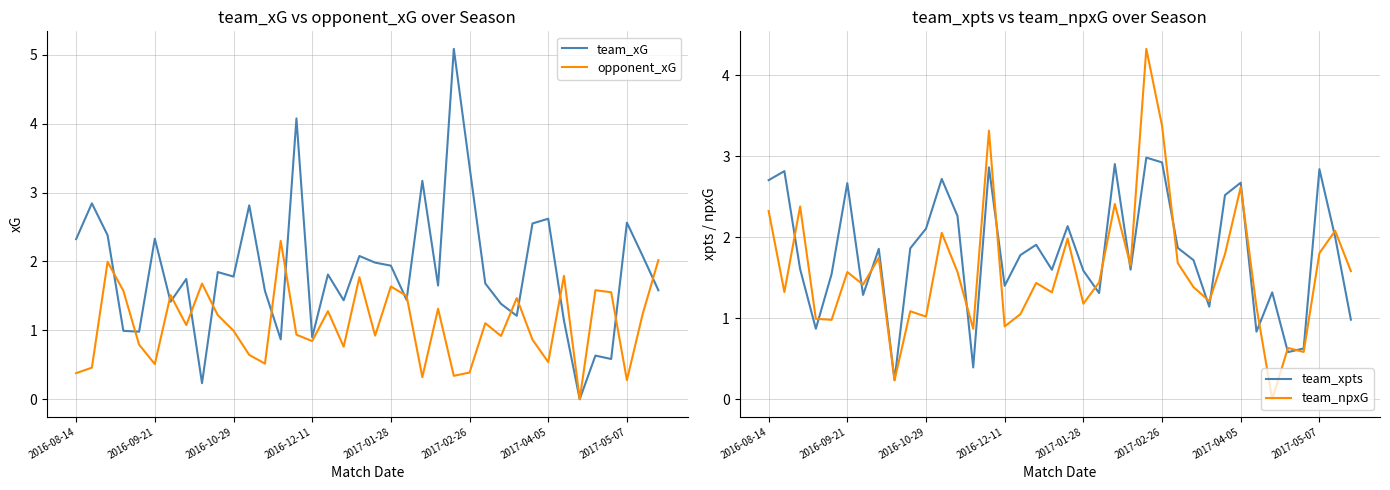

What are all the series names shown in the legend?

team_xG, opponent_xG, team_xpts, team_npxG